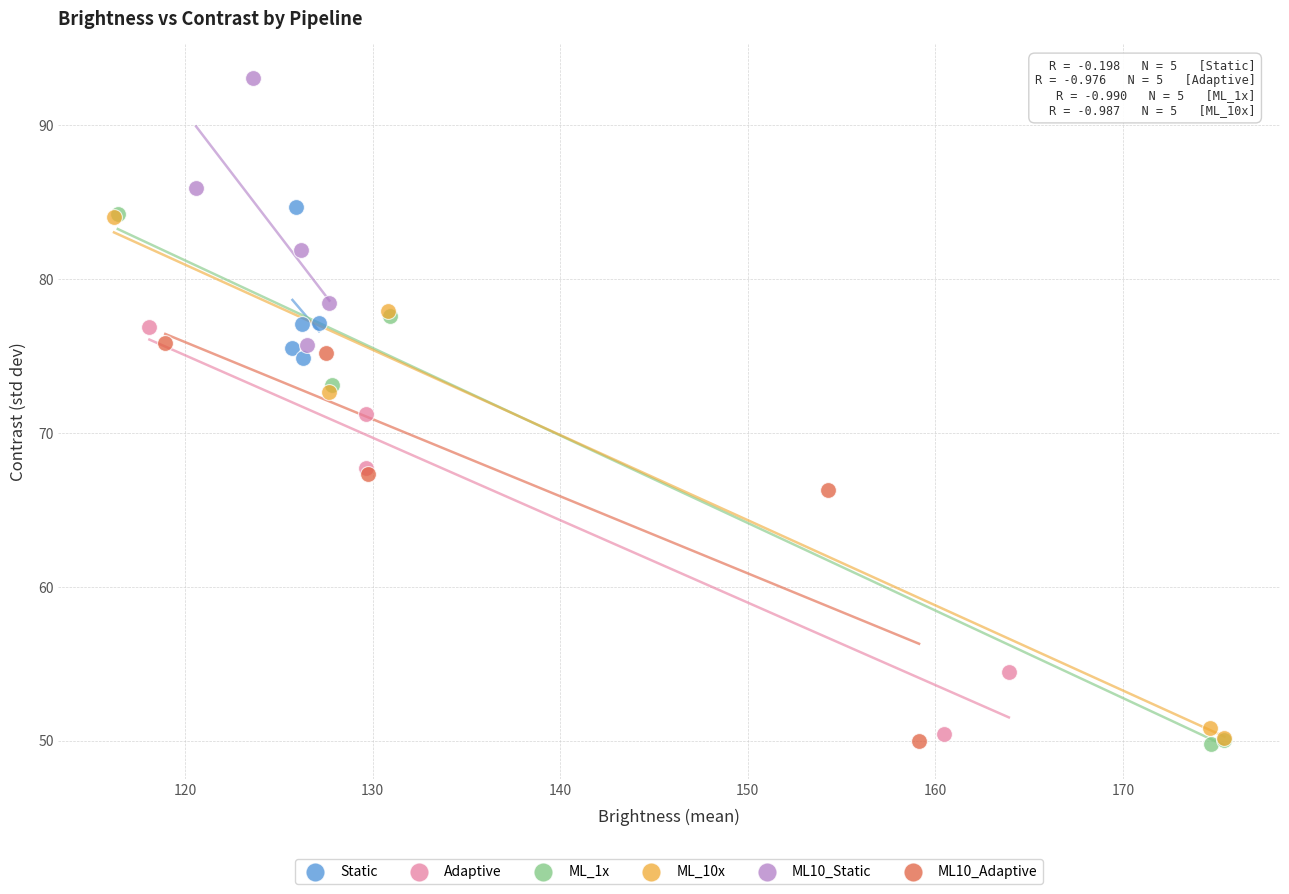

Which series reaches the maximum Y coordinate?

ML10_Static